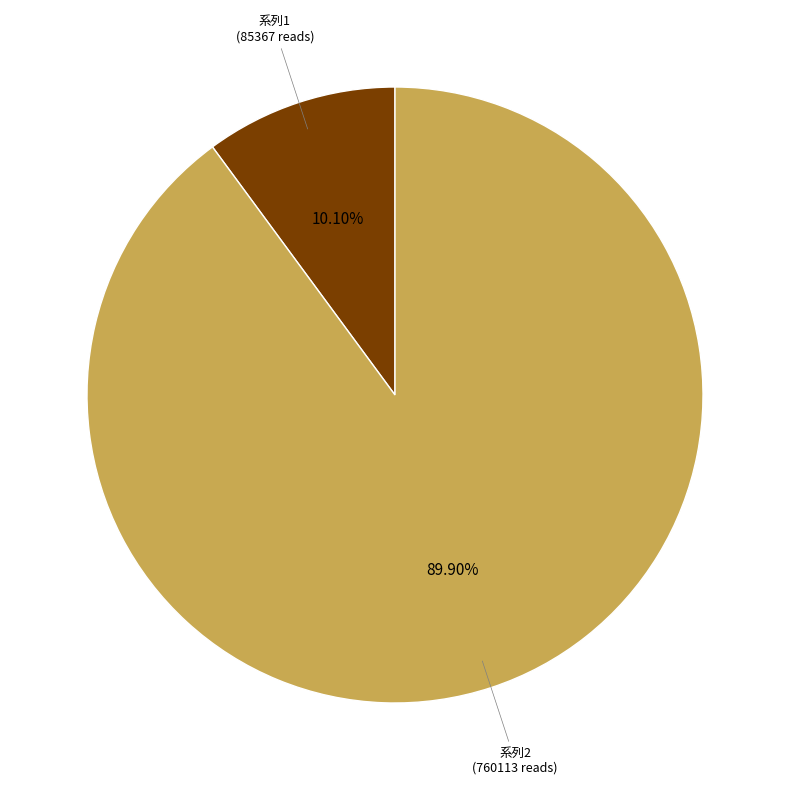

Does any single category account for the majority?

Yes